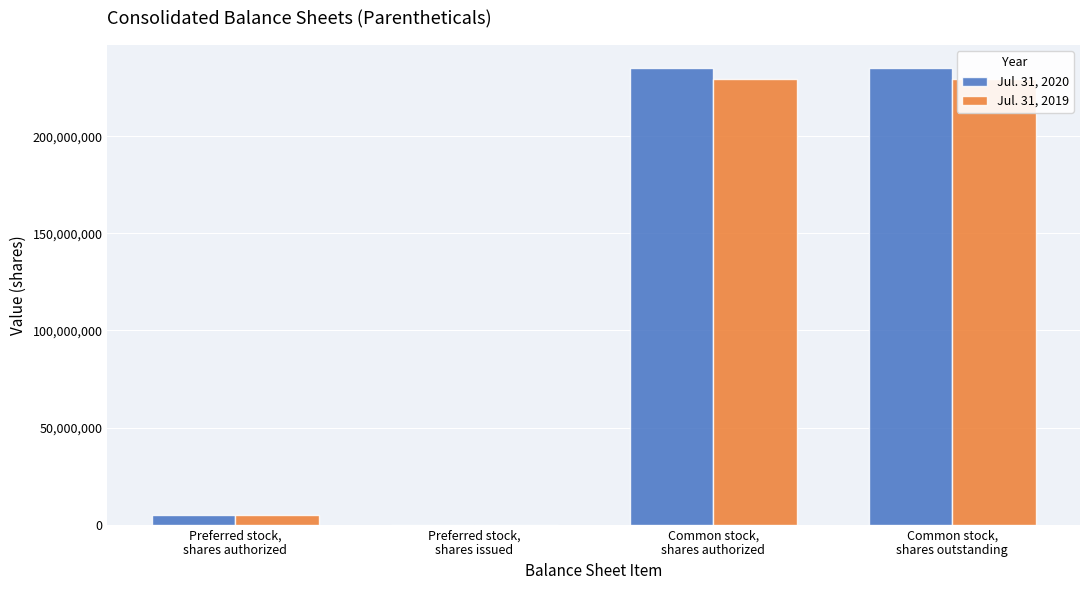

What is the difference between the maximum and minimum values in the Jul. 31, 2020 series?

235315337